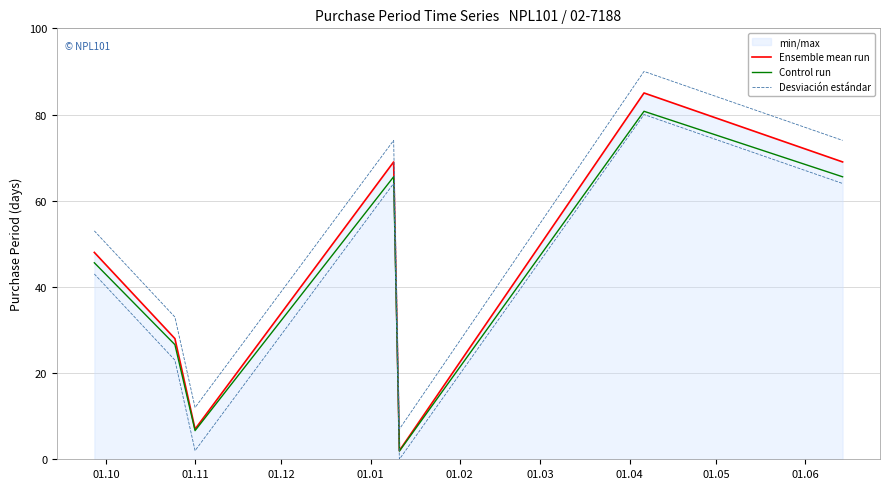

What is the spread (max minus min) of values at 01.11?

6.4